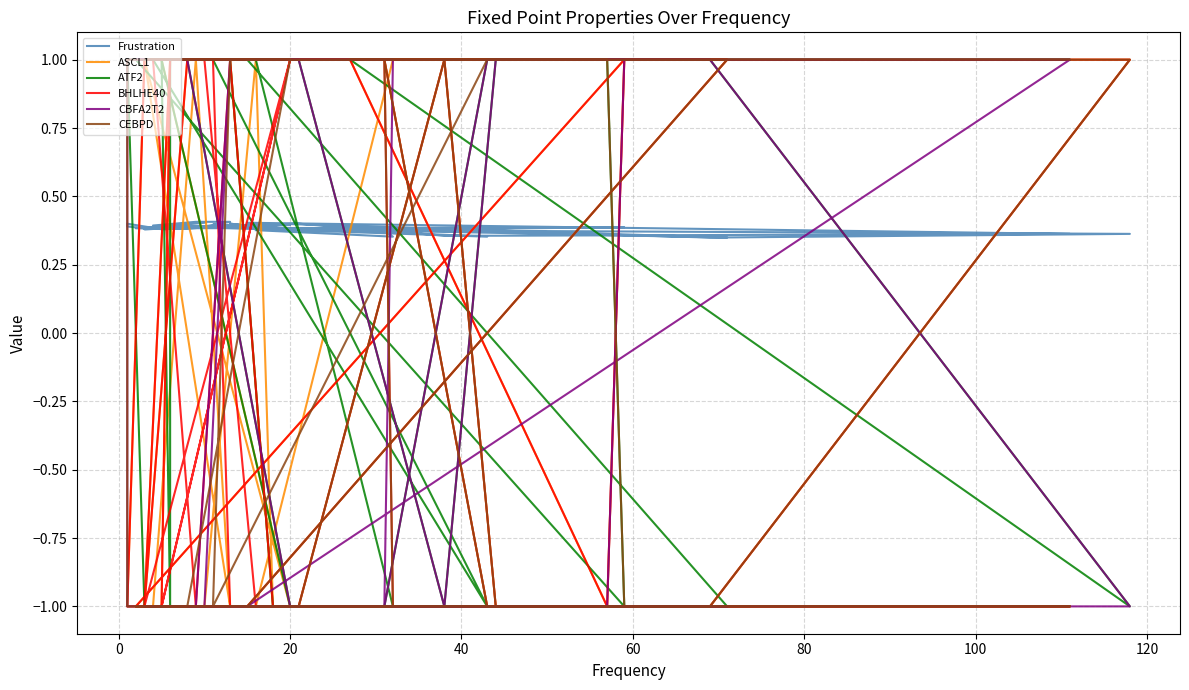

Is the value of Frustration at 19 greater than the value of CBFA2T2 at 18?

Yes